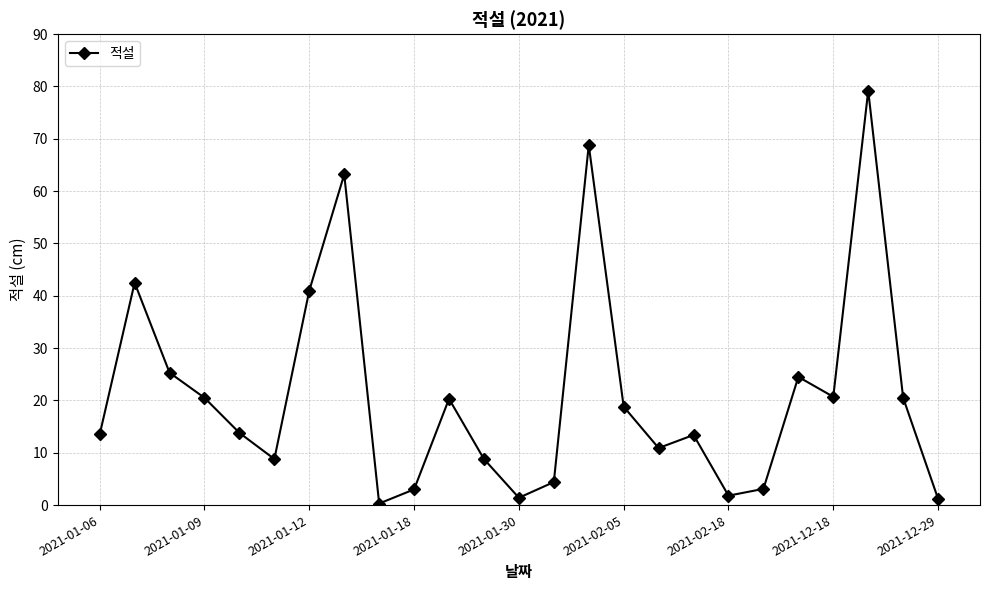

What is the greatest value displayed?

79.2